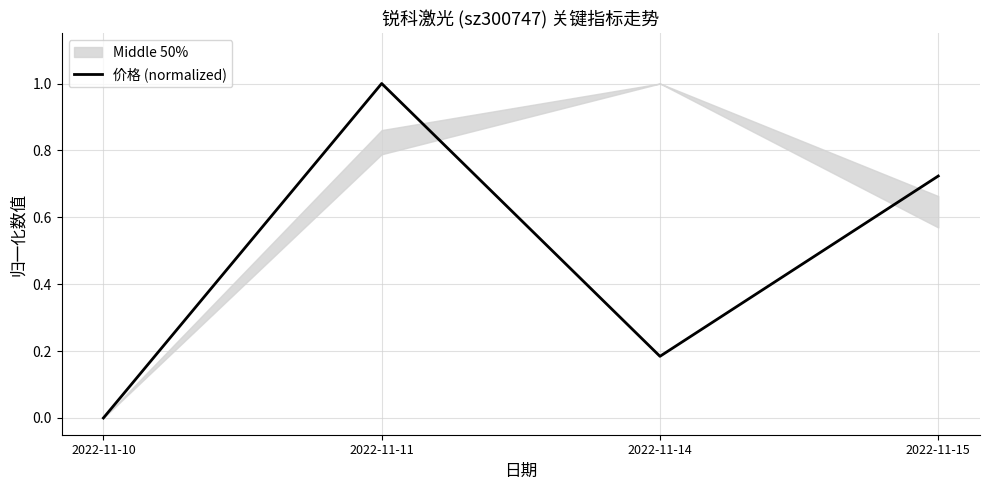

The value at 2022-11-14 is 0.2. True or false?

True